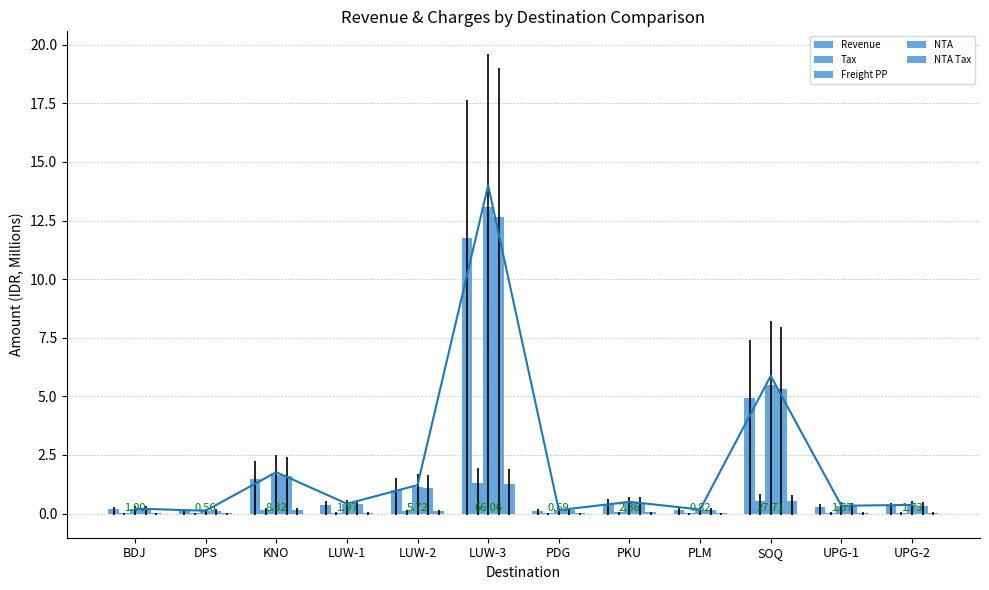

Is the value of Tax at UPG-1 greater than the value of Freight PP at UPG-2?

No